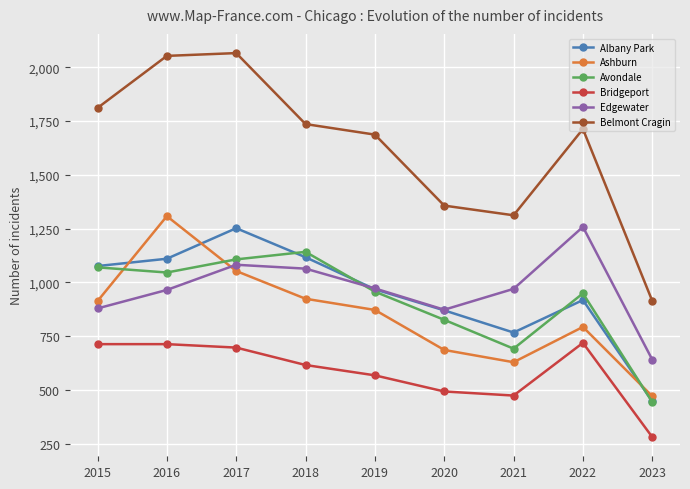

What is the average value of the Bridgeport series?

586